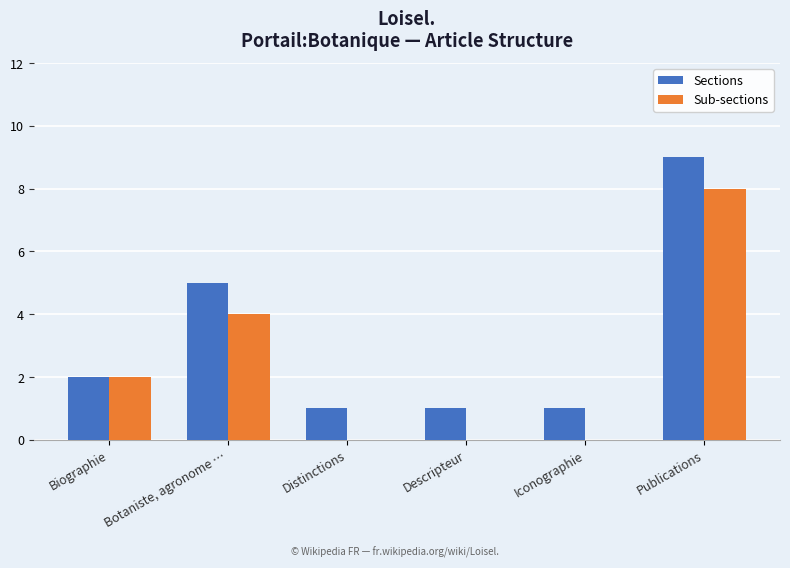

Reading right to left, list all the values displayed in this chart.

Sections: 9	1	1	1	5	2
Sub-sections: 8	0	0	0	4	2